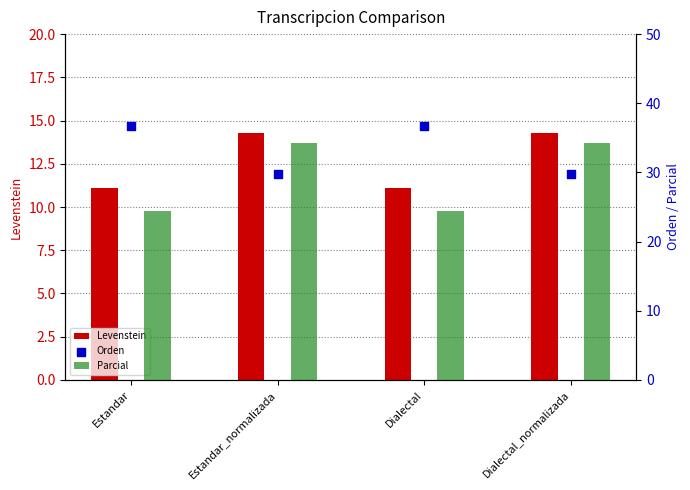

Which series contains the highest Y value?

Orden